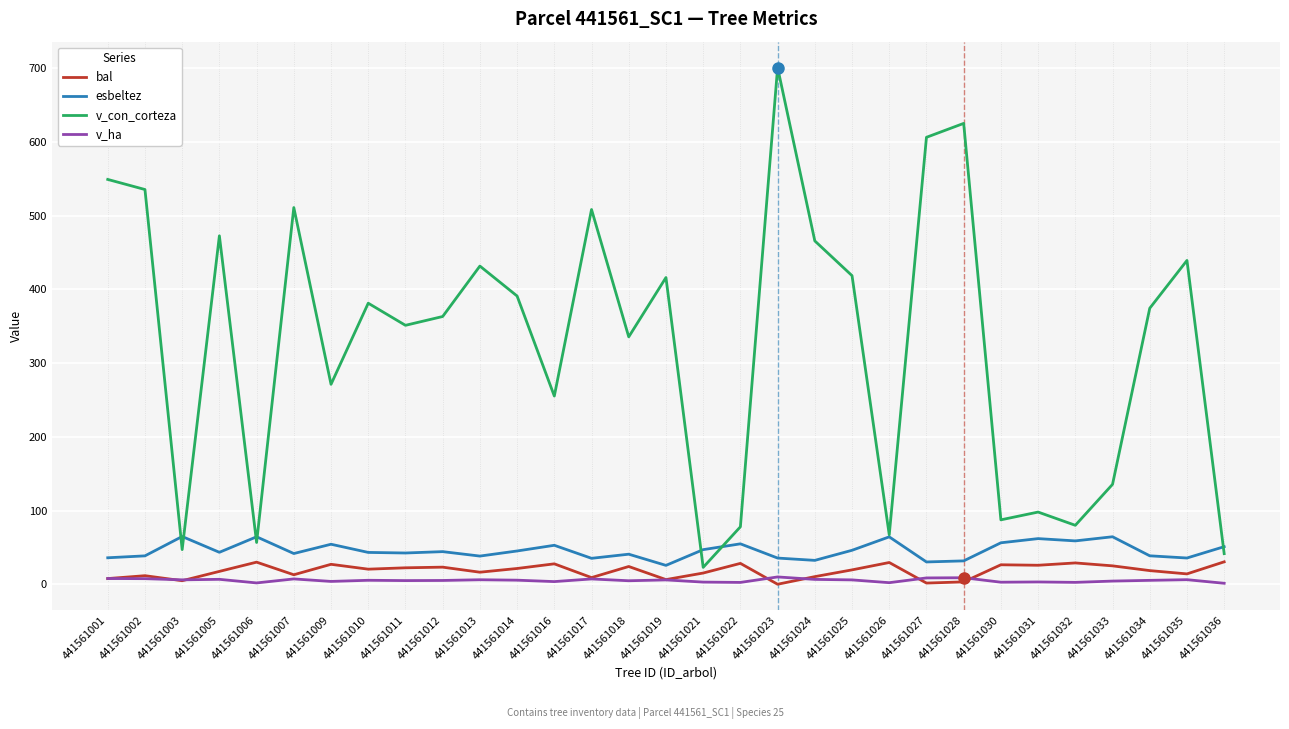

Is the value of esbeltez at 441561017 greater than the value of v_ha at 441561014?

Yes